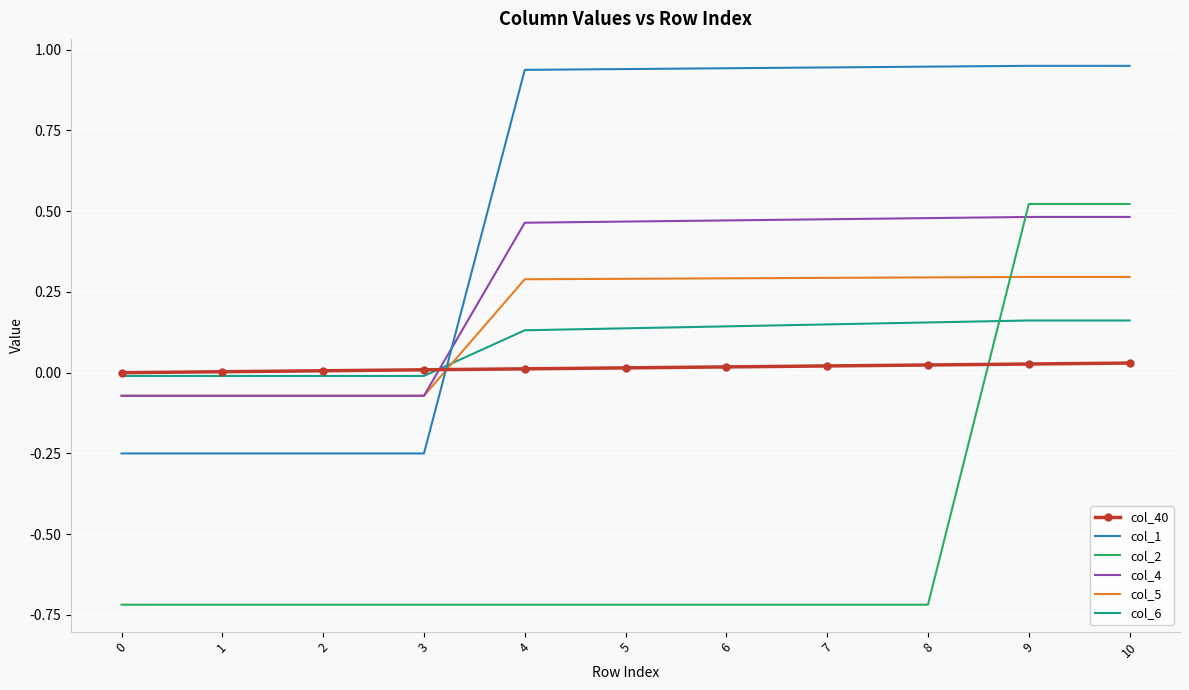

True or false: col_2 and col_40 cross at least once.

True